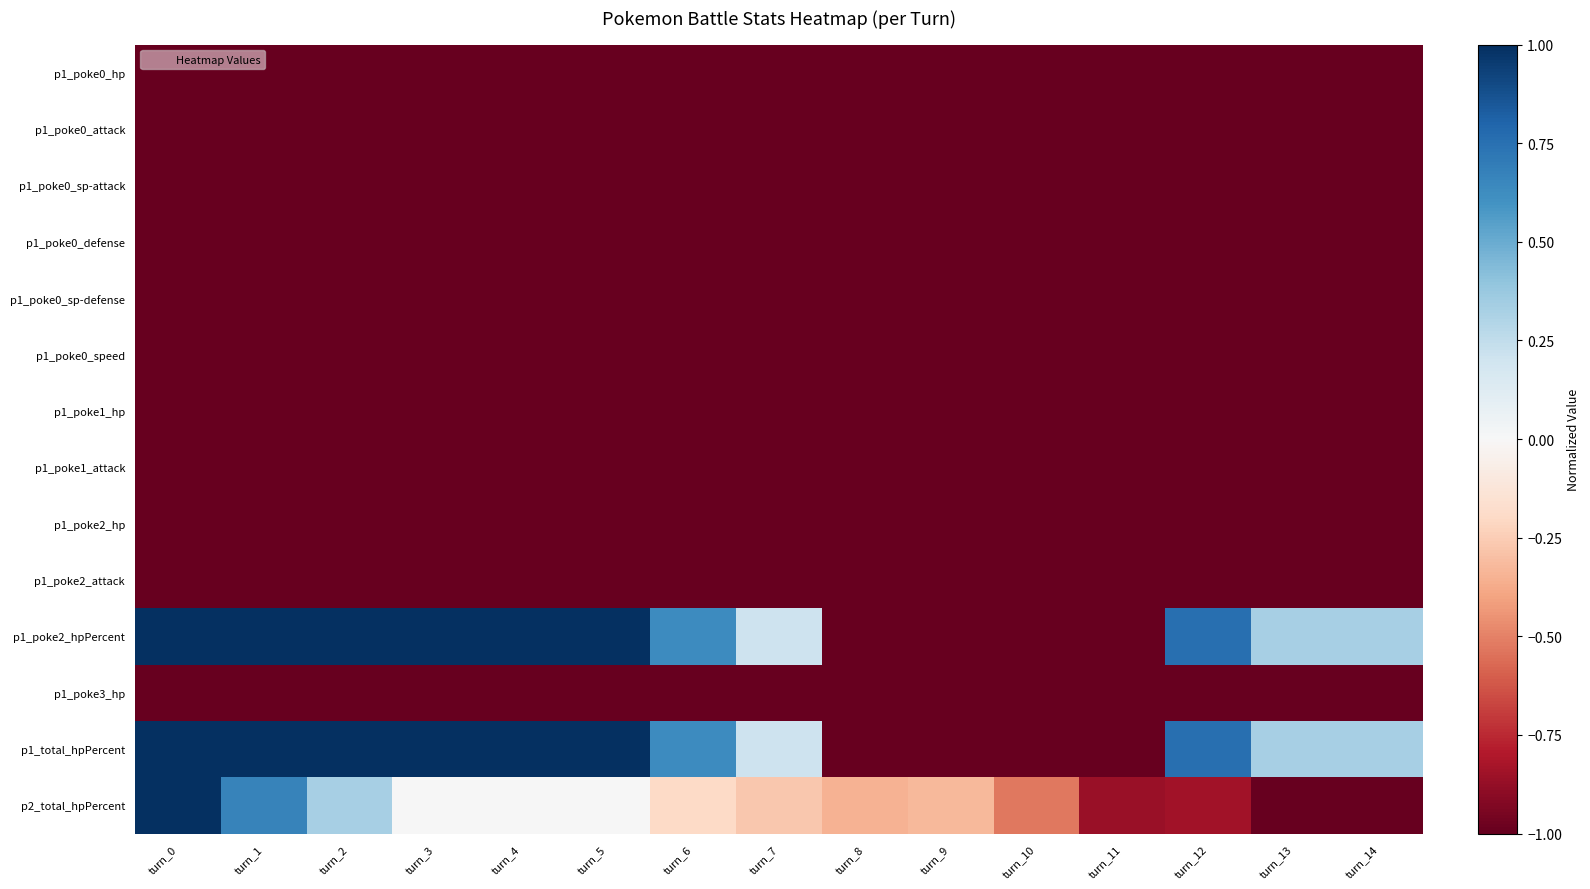

Reading left to right, list all the values displayed in this chart.

p1_poke0_hp: turn_0=-1.0	turn_1=-1.0	turn_2=-1.0	turn_3=-1.0	turn_4=-1.0	turn_5=-1.0	turn_6=-1.0	turn_7=-1.0	turn_8=-1.0	turn_9=-1.0	turn_10=-1.0	turn_11=-1.0	turn_12=-1.0	turn_13=-1.0	turn_14=-1.0
p1_poke0_attack: turn_0=-1.0	turn_1=-1.0	turn_2=-1.0	turn_3=-1.0	turn_4=-1.0	turn_5=-1.0	turn_6=-1.0	turn_7=-1.0	turn_8=-1.0	turn_9=-1.0	turn_10=-1.0	turn_11=-1.0	turn_12=-1.0	turn_13=-1.0	turn_14=-1.0
p1_poke0_sp-attack: turn_0=-1.0	turn_1=-1.0	turn_2=-1.0	turn_3=-1.0	turn_4=-1.0	turn_5=-1.0	turn_6=-1.0	turn_7=-1.0	turn_8=-1.0	turn_9=-1.0	turn_10=-1.0	turn_11=-1.0	turn_12=-1.0	turn_13=-1.0	turn_14=-1.0
p1_poke0_defense: turn_0=-1.0	turn_1=-1.0	turn_2=-1.0	turn_3=-1.0	turn_4=-1.0	turn_5=-1.0	turn_6=-1.0	turn_7=-1.0	turn_8=-1.0	turn_9=-1.0	turn_10=-1.0	turn_11=-1.0	turn_12=-1.0	turn_13=-1.0	turn_14=-1.0
p1_poke0_sp-defense: turn_0=-1.0	turn_1=-1.0	turn_2=-1.0	turn_3=-1.0	turn_4=-1.0	turn_5=-1.0	turn_6=-1.0	turn_7=-1.0	turn_8=-1.0	turn_9=-1.0	turn_10=-1.0	turn_11=-1.0	turn_12=-1.0	turn_13=-1.0	turn_14=-1.0
p1_poke0_speed: turn_0=-1.0	turn_1=-1.0	turn_2=-1.0	turn_3=-1.0	turn_4=-1.0	turn_5=-1.0	turn_6=-1.0	turn_7=-1.0	turn_8=-1.0	turn_9=-1.0	turn_10=-1.0	turn_11=-1.0	turn_12=-1.0	turn_13=-1.0	turn_14=-1.0
p1_poke1_hp: turn_0=-1.0	turn_1=-1.0	turn_2=-1.0	turn_3=-1.0	turn_4=-1.0	turn_5=-1.0	turn_6=-1.0	turn_7=-1.0	turn_8=-1.0	turn_9=-1.0	turn_10=-1.0	turn_11=-1.0	turn_12=-1.0	turn_13=-1.0	turn_14=-1.0
p1_poke1_attack: turn_0=-1.0	turn_1=-1.0	turn_2=-1.0	turn_3=-1.0	turn_4=-1.0	turn_5=-1.0	turn_6=-1.0	turn_7=-1.0	turn_8=-1.0	turn_9=-1.0	turn_10=-1.0	turn_11=-1.0	turn_12=-1.0	turn_13=-1.0	turn_14=-1.0
p1_poke2_hp: turn_0=-1.0	turn_1=-1.0	turn_2=-1.0	turn_3=-1.0	turn_4=-1.0	turn_5=-1.0	turn_6=-1.0	turn_7=-1.0	turn_8=-1.0	turn_9=-1.0	turn_10=-1.0	turn_11=-1.0	turn_12=-1.0	turn_13=-1.0	turn_14=-1.0
p1_poke2_attack: turn_0=-1.0	turn_1=-1.0	turn_2=-1.0	turn_3=-1.0	turn_4=-1.0	turn_5=-1.0	turn_6=-1.0	turn_7=-1.0	turn_8=-1.0	turn_9=-1.0	turn_10=-1.0	turn_11=-1.0	turn_12=-1.0	turn_13=-1.0	turn_14=-1.0
p1_poke2_hpPercent: turn_0=1.0	turn_1=1.0	turn_2=1.0	turn_3=1.0	turn_4=1.0	turn_5=1.0	turn_6=0.6	turn_7=0.2	turn_8=-1.0	turn_9=-1.0	turn_10=-1.0	turn_11=-1.0	turn_12=0.8	turn_13=0.3	turn_14=0.3
p1_poke3_hp: turn_0=-1.0	turn_1=-1.0	turn_2=-1.0	turn_3=-1.0	turn_4=-1.0	turn_5=-1.0	turn_6=-1.0	turn_7=-1.0	turn_8=-1.0	turn_9=-1.0	turn_10=-1.0	turn_11=-1.0	turn_12=-1.0	turn_13=-1.0	turn_14=-1.0
p1_total_hpPercent: turn_0=1.0	turn_1=1.0	turn_2=1.0	turn_3=1.0	turn_4=1.0	turn_5=1.0	turn_6=0.6	turn_7=0.2	turn_8=-1.0	turn_9=-1.0	turn_10=-1.0	turn_11=-1.0	turn_12=0.8	turn_13=0.3	turn_14=0.3
p2_total_hpPercent: turn_0=1.0	turn_1=0.7	turn_2=0.3	turn_3=0.0	turn_4=0.0	turn_5=0.0	turn_6=-0.2	turn_7=-0.3	turn_8=-0.3	turn_9=-0.3	turn_10=-0.5	turn_11=-0.9	turn_12=-0.8	turn_13=-1.0	turn_14=-1.0